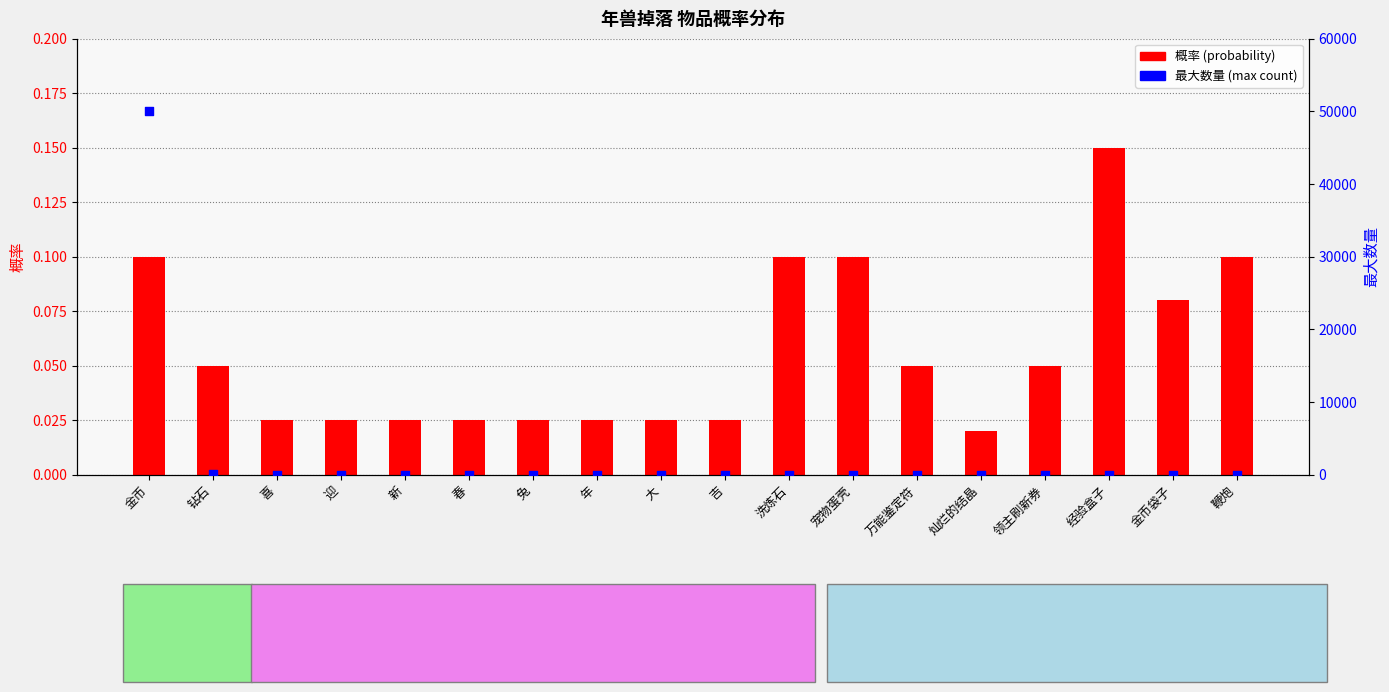

What is the total value across all series at 钻石?

100.0